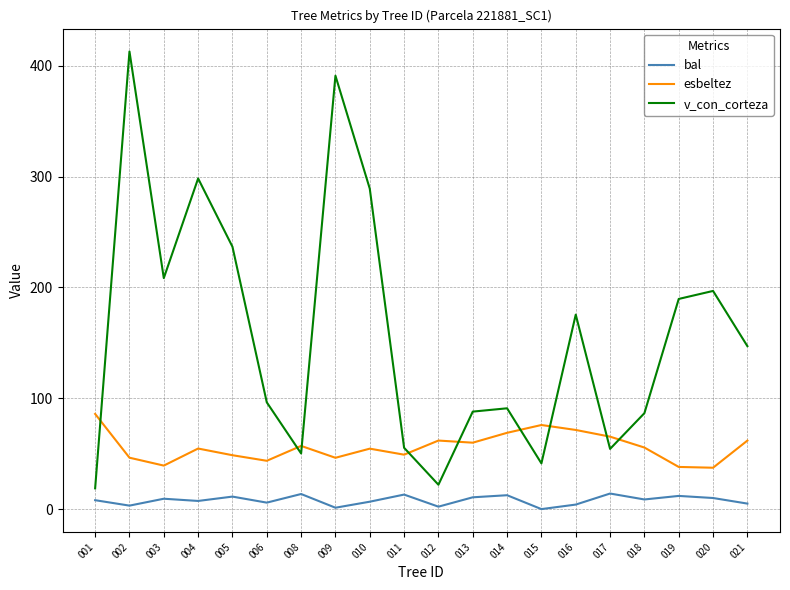

List the series in order of their peak value, lowest first.

bal, esbeltez, v_con_corteza